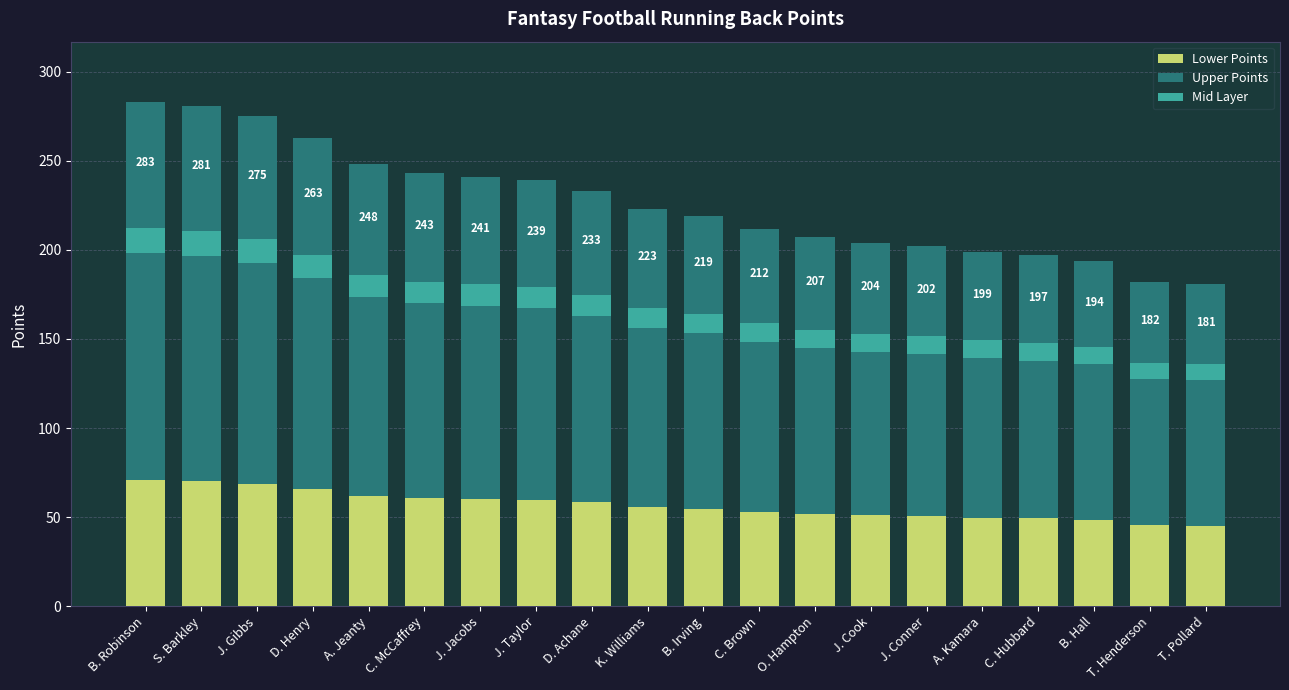

Is the value of Upper Points at J. Conner greater than the value of Mid Layer at T. Pollard?

Yes